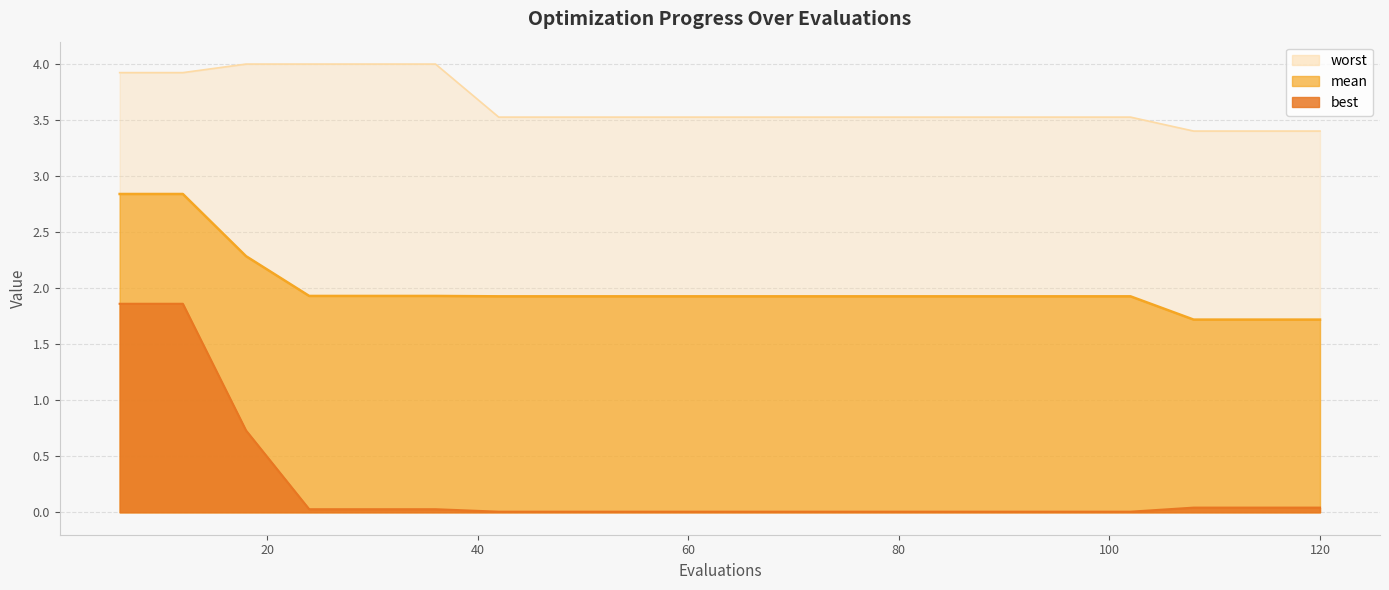

What is the sum of all best values?

4.7